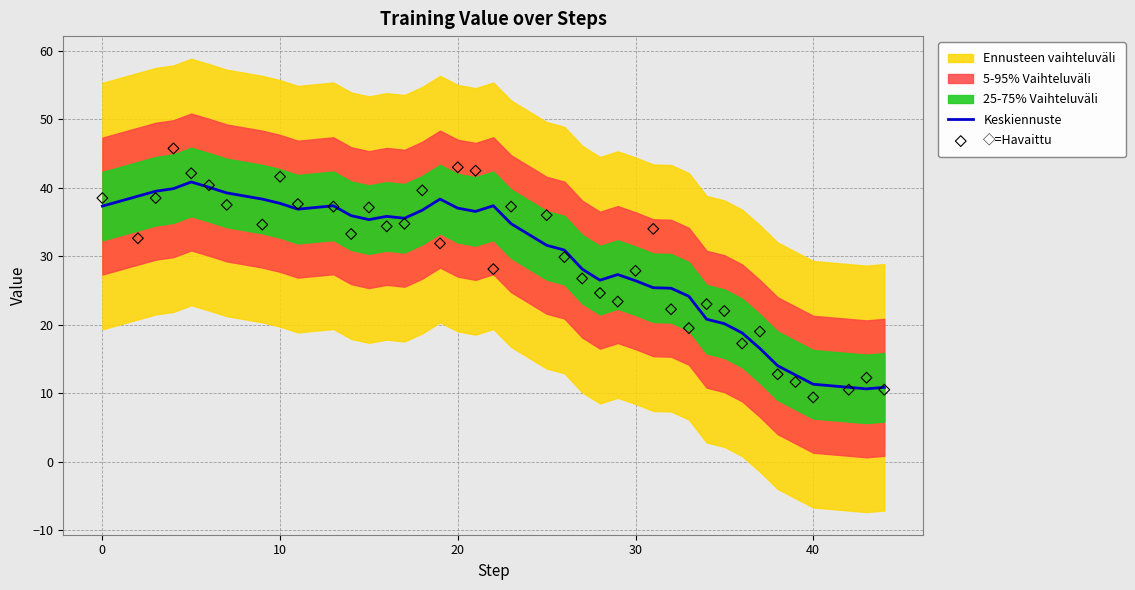

Is the value of ◇=Havaittu at 13 greater than the value of Keskiennuste at 9?

No